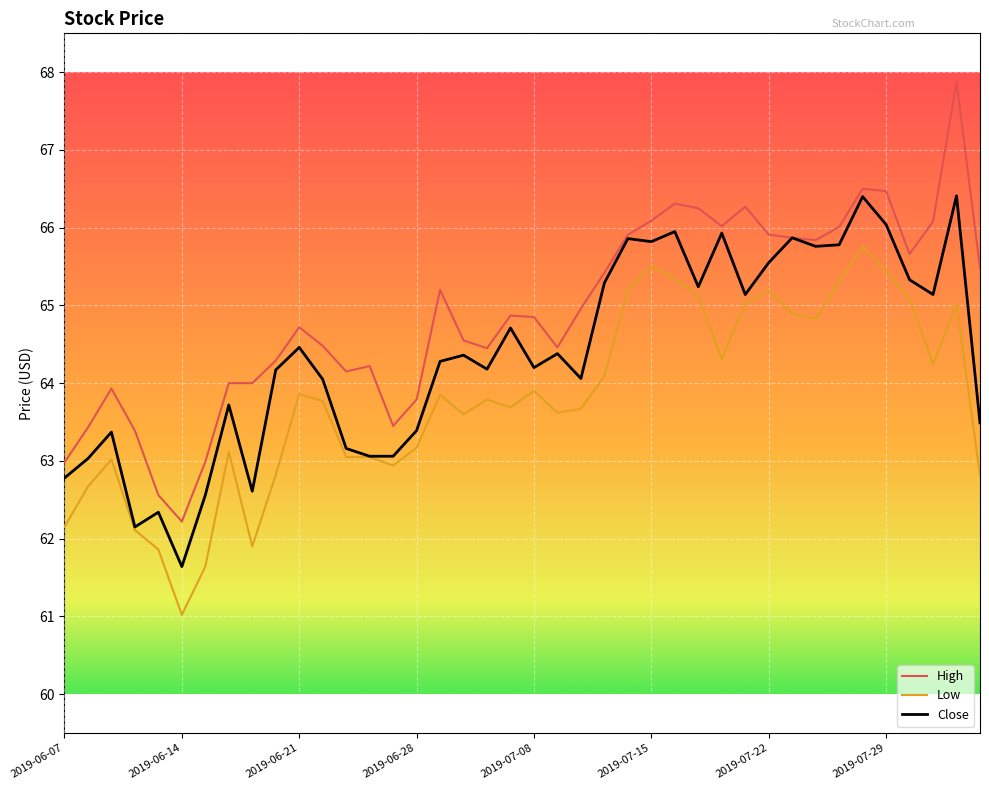

True or false: High and Low intersect in this chart.

False